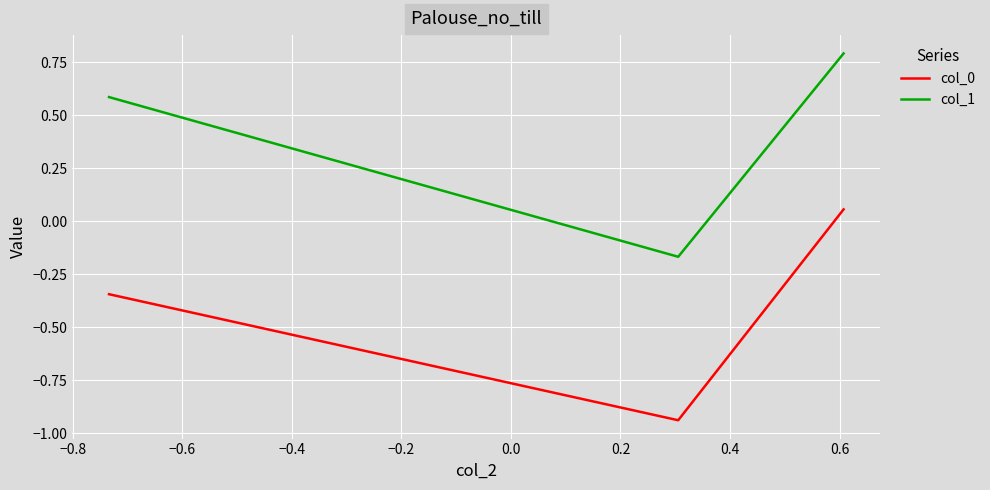

What is the sum of all col_1 values?

1.2